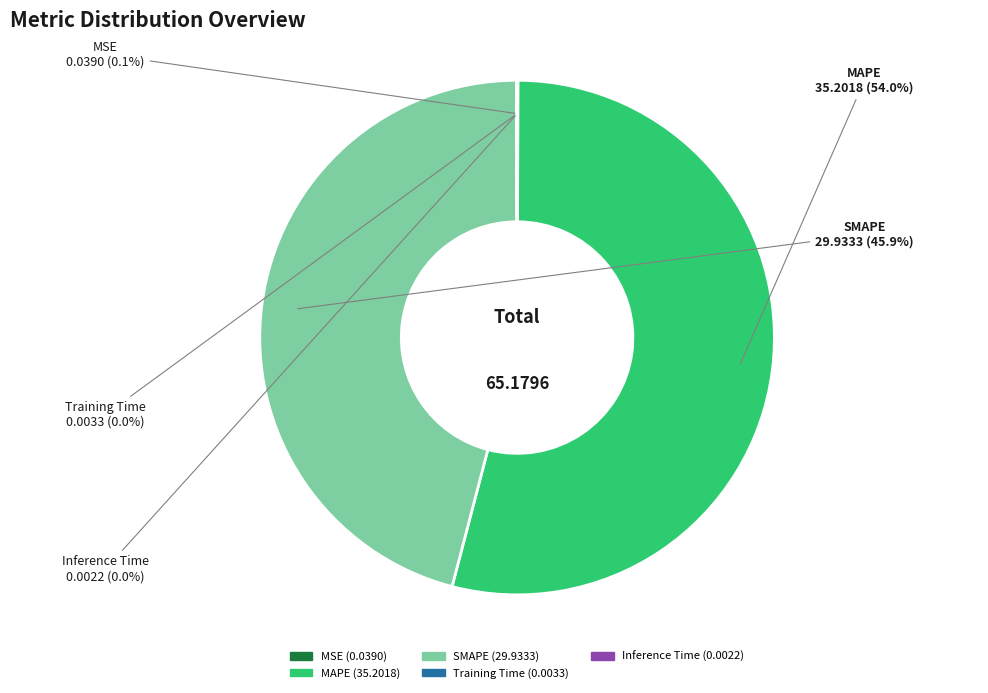

Between MAPE and SMAPE, which is larger?

MAPE